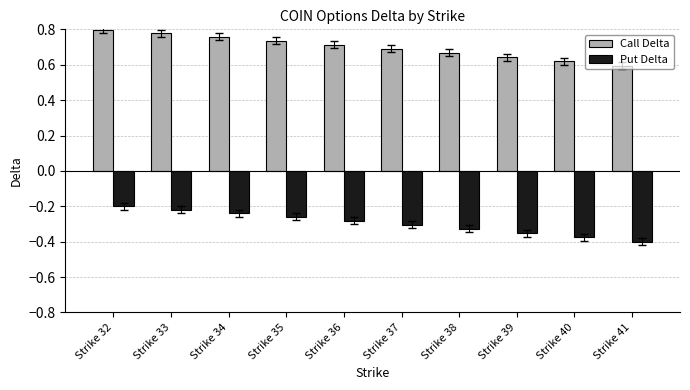

Is it true that Put Delta equals -0.2 at Strike 38?

False